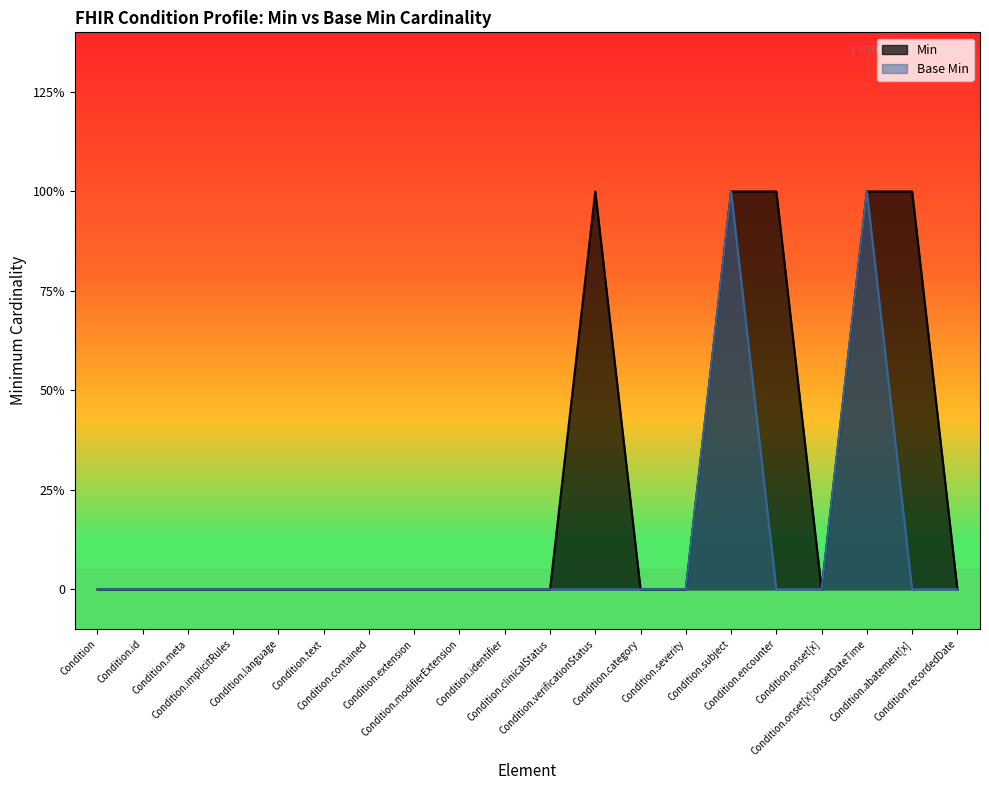

Reading left to right, what are all the values shown in this chart?

Min: Condition=0	Condition.id=0	Condition.meta=0	Condition.implicitRules=0	Condition.language=0	Condition.text=0	Condition.contained=0	Condition.extension=0	Condition.modifierExtension=0	Condition.identifier=0	Condition.clinicalStatus=0	Condition.verificationStatus=1	Condition.category=0	Condition.severity=0	Condition.subject=1	Condition.encounter=1	Condition.onset[x]=0	Condition.onset[x]:onsetDateTime=1	Condition.abatement[x]=1	Condition.recordedDate=0
Base Min: Condition=0	Condition.id=0	Condition.meta=0	Condition.implicitRules=0	Condition.language=0	Condition.text=0	Condition.contained=0	Condition.extension=0	Condition.modifierExtension=0	Condition.identifier=0	Condition.clinicalStatus=0	Condition.verificationStatus=0	Condition.category=0	Condition.severity=0	Condition.subject=1	Condition.encounter=0	Condition.onset[x]=0	Condition.onset[x]:onsetDateTime=1	Condition.abatement[x]=0	Condition.recordedDate=0